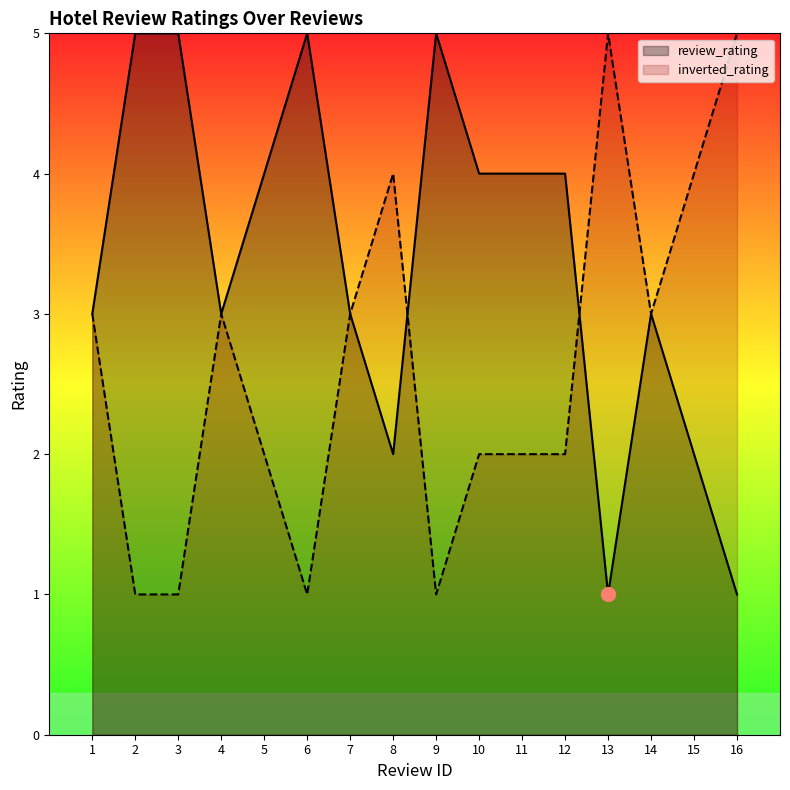

The chart shows a value of 2 at 8. True or false?

True